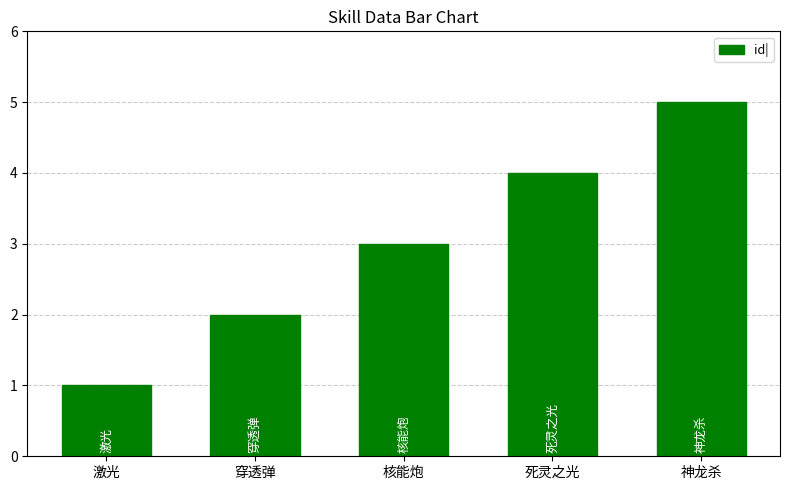

What is the maximum value shown in the chart?

5